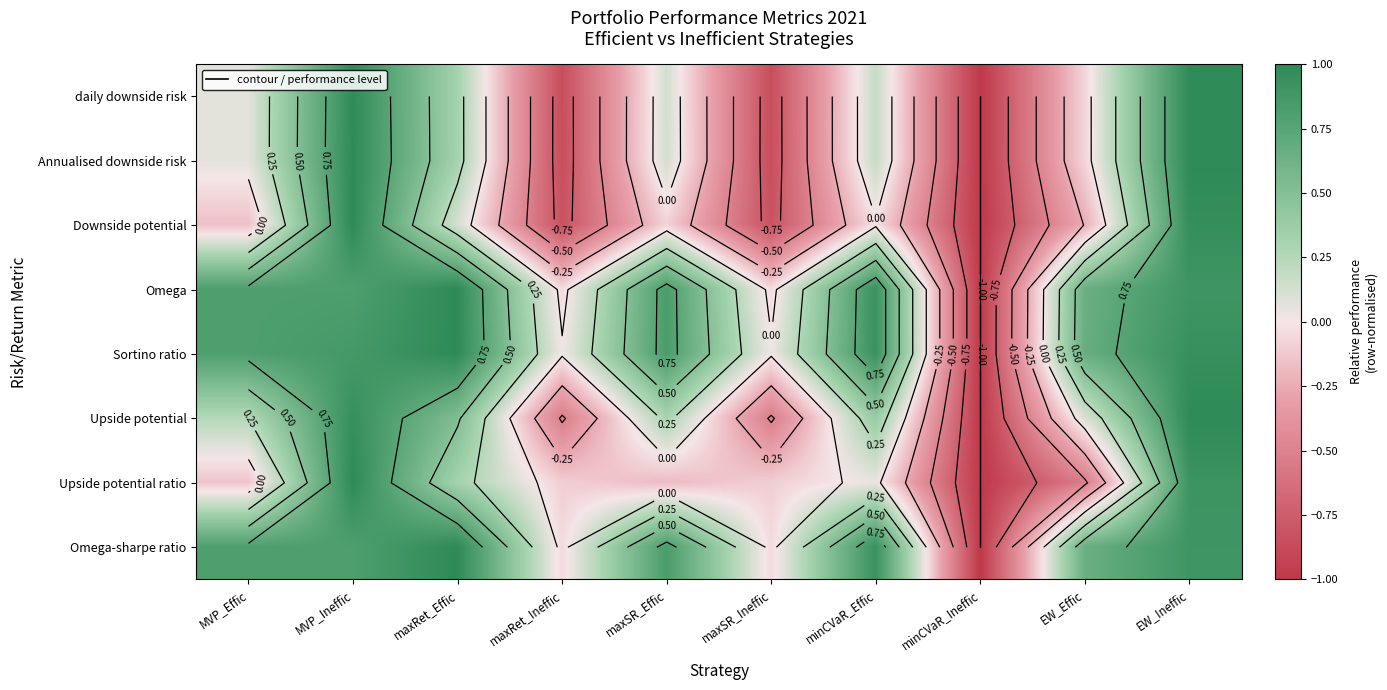

How many data points in Omega-sharpe ratio are above 0?

7